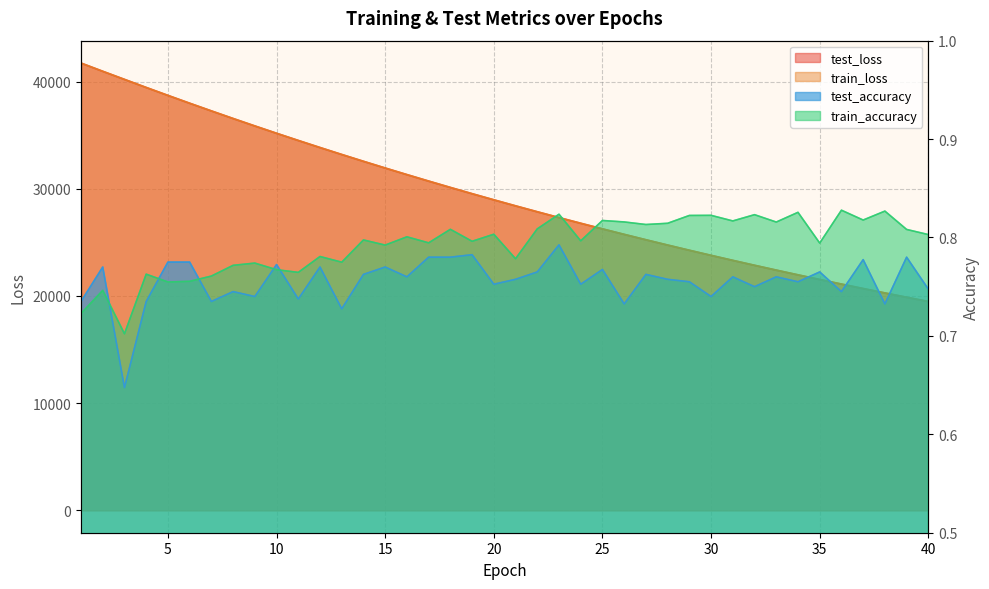

How many lines are shown in the chart?

4